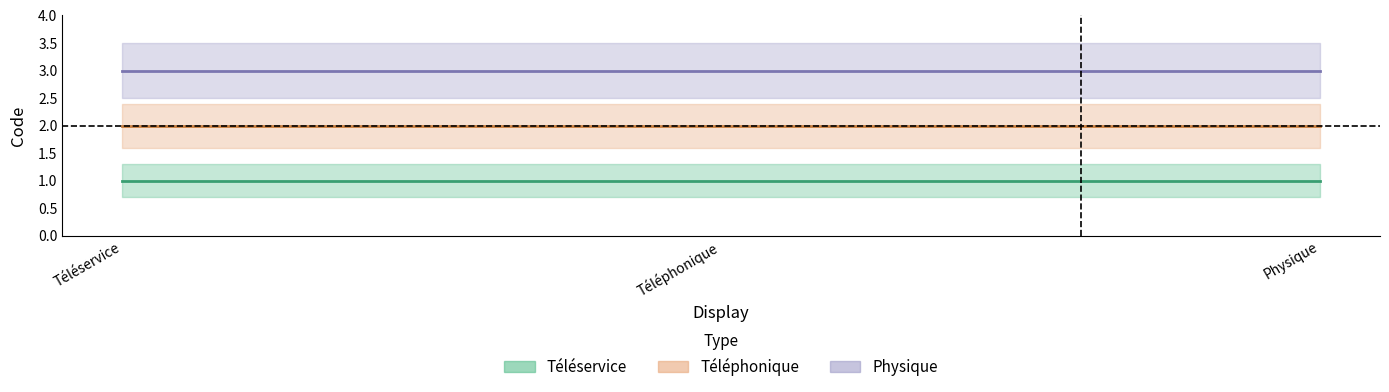

Rank the series by their maximum value, from highest to lowest.

Physique, Téléphonique, Téléservice